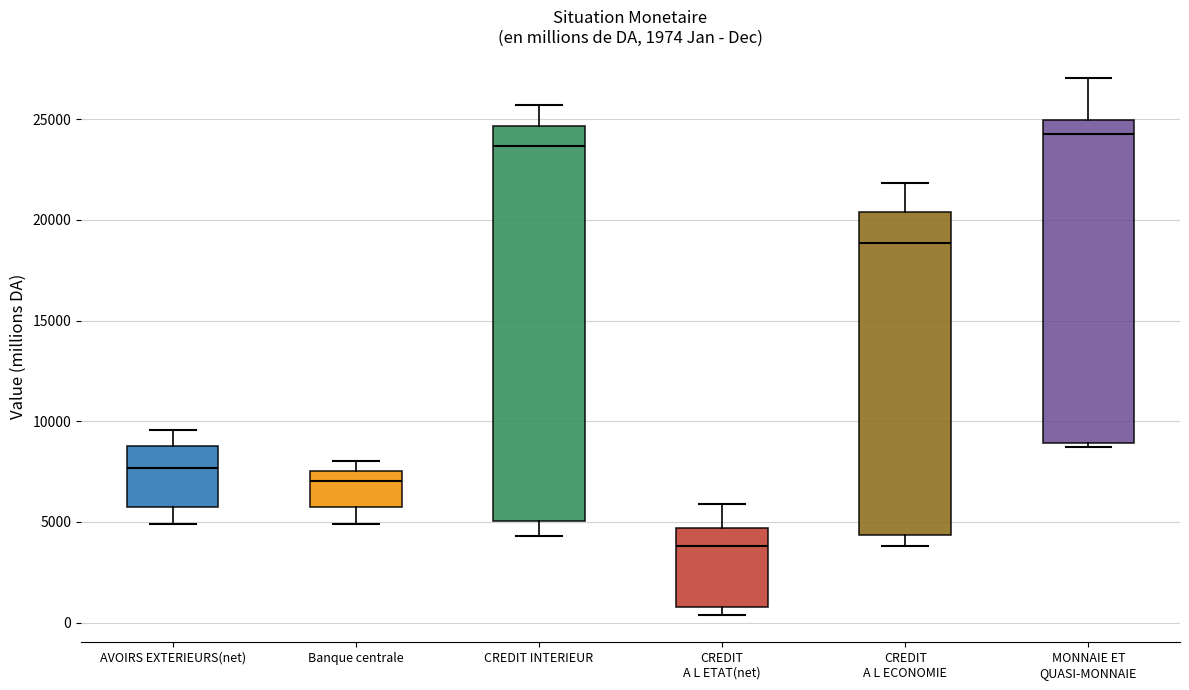

Reading left to right, transcribe this box plot: for each box, give where its median line is, the range the box spans, and where its two whiskers end, as read against the y-axis. The values are not printed on the chart, so give them approximately, as read against the axis.

AVOIRS EXTERIEURS(net): median 7500, box 6000 to 9000, whiskers 5000 to 9500
Banque centrale: median 7000, box 6000 to 7500, whiskers 5000 to 8000
CREDIT INTERIEUR: median 23500, box 5000 to 24500, whiskers 4500 to 25500
CREDIT A L ETAT(net): median 4000, box 1000 to 4500, whiskers 500 to 6000
CREDIT A L ECONOMIE: median 19000, box 4500 to 20500, whiskers 4000 to 22000
MONNAIE ET QUASI-MONNAIE: median 24500, box 9000 to 25000, whiskers 8500 to 27000